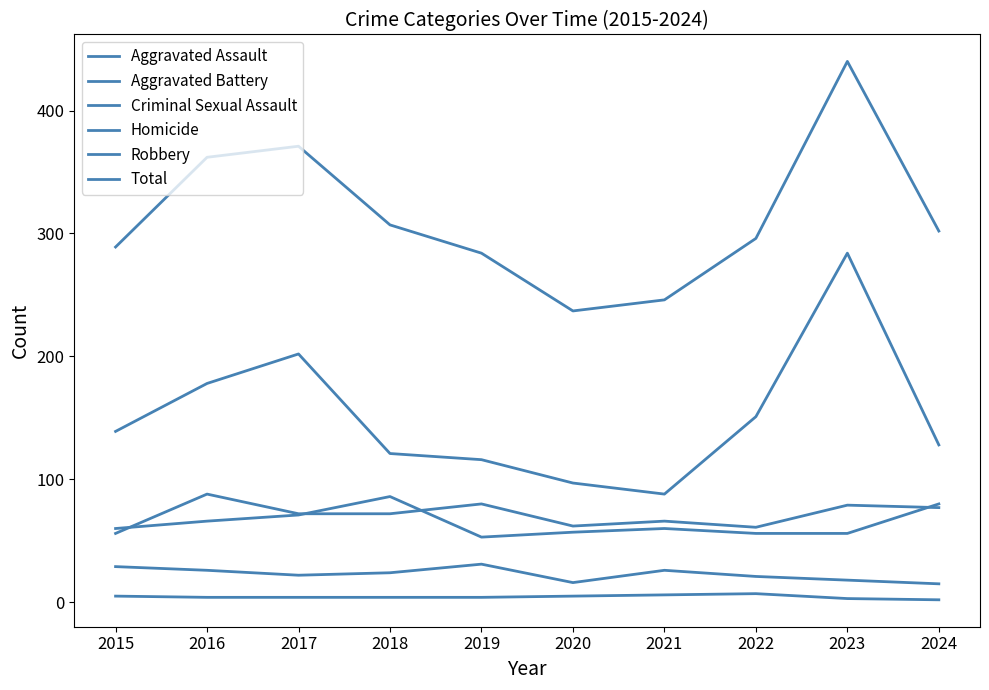

Reading left to right, what are all the values shown in this chart?

Aggravated Assault: 2015=56	2016=88	2017=72	2018=72	2019=80	2020=62	2021=66	2022=61	2023=79	2024=77
Aggravated Battery: 2015=60	2016=66	2017=71	2018=86	2019=53	2020=57	2021=60	2022=56	2023=56	2024=80
Criminal Sexual Assault: 2015=29	2016=26	2017=22	2018=24	2019=31	2020=16	2021=26	2022=21	2023=18	2024=15
Homicide: 2015=5	2016=4	2017=4	2018=4	2019=4	2020=5	2021=6	2022=7	2023=3	2024=2
Robbery: 2015=139	2016=178	2017=202	2018=121	2019=116	2020=97	2021=88	2022=151	2023=284	2024=128
Total: 2015=289	2016=362	2017=371	2018=307	2019=284	2020=237	2021=246	2022=296	2023=440	2024=302